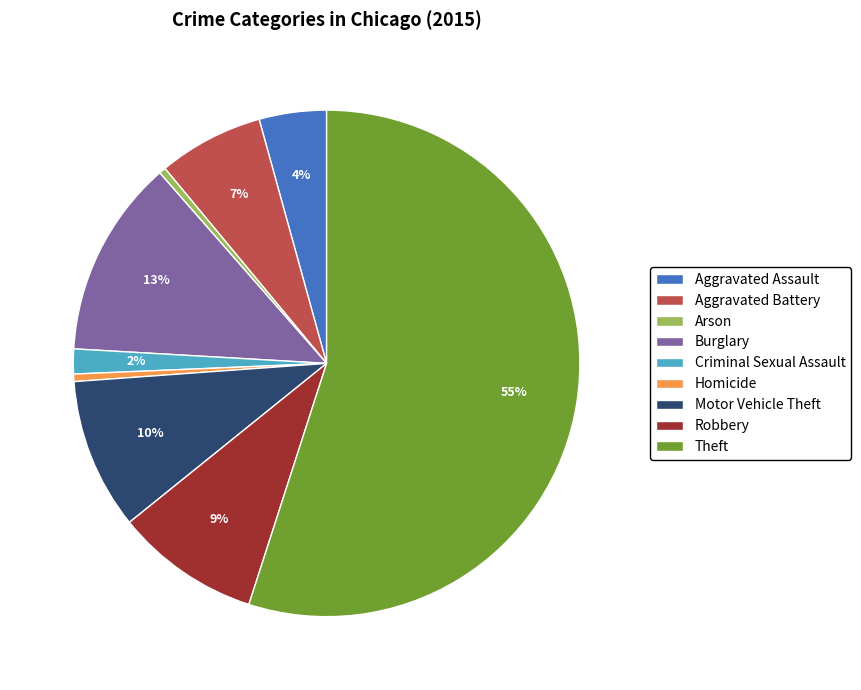

Between Theft and Criminal Sexual Assault, which is larger?

Theft